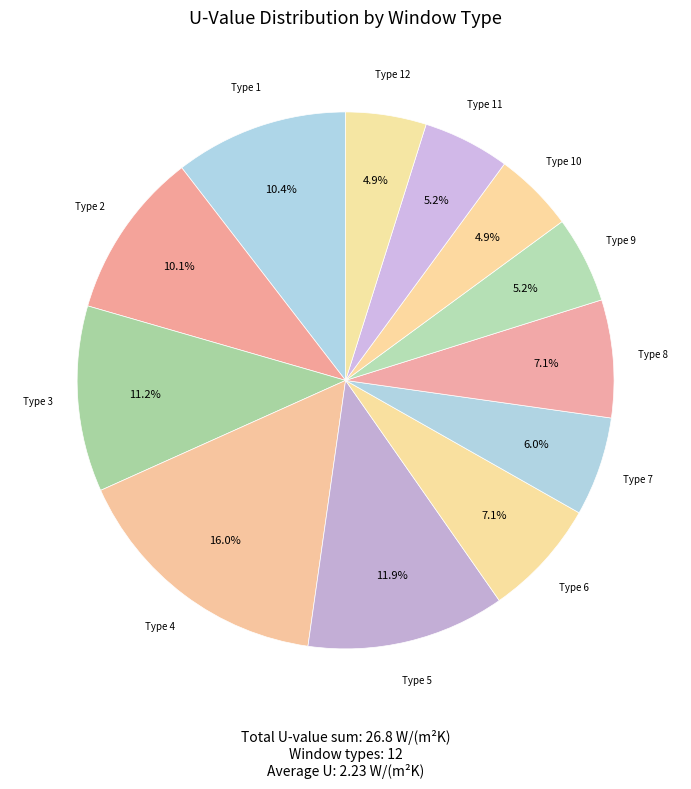

How many segments does this pie chart have?

12